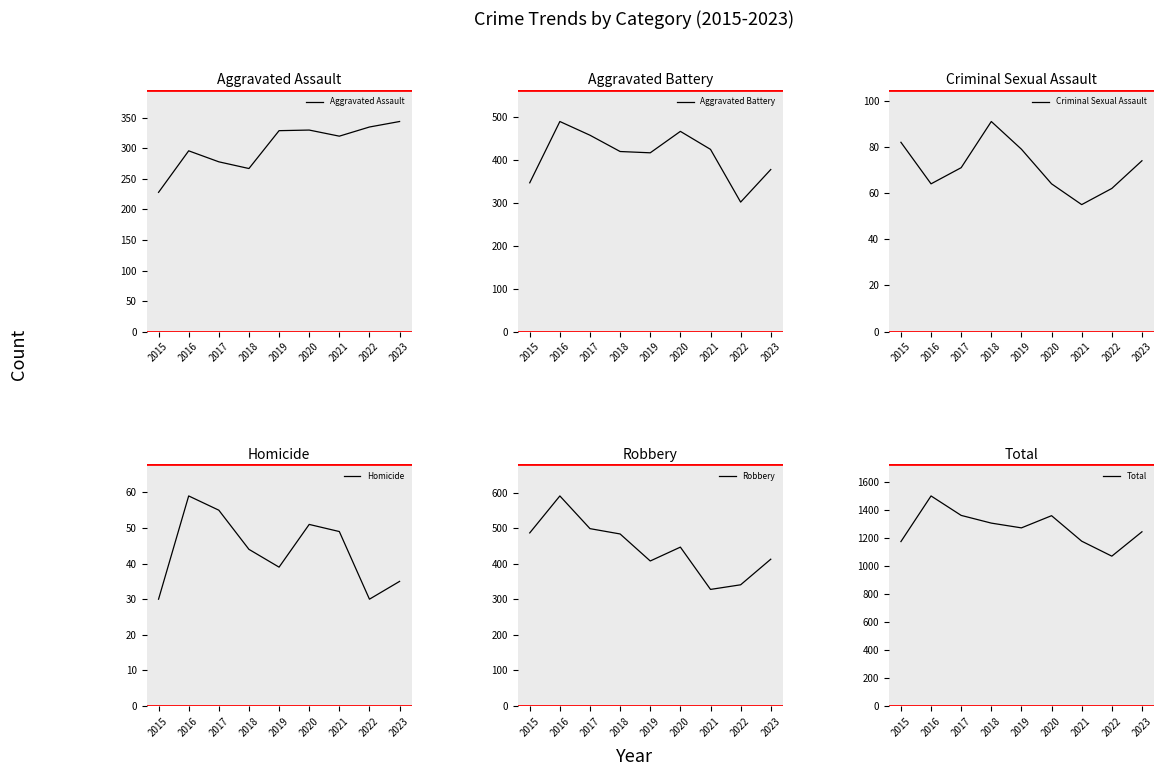

Which series has the largest range (max minus min)?

Total